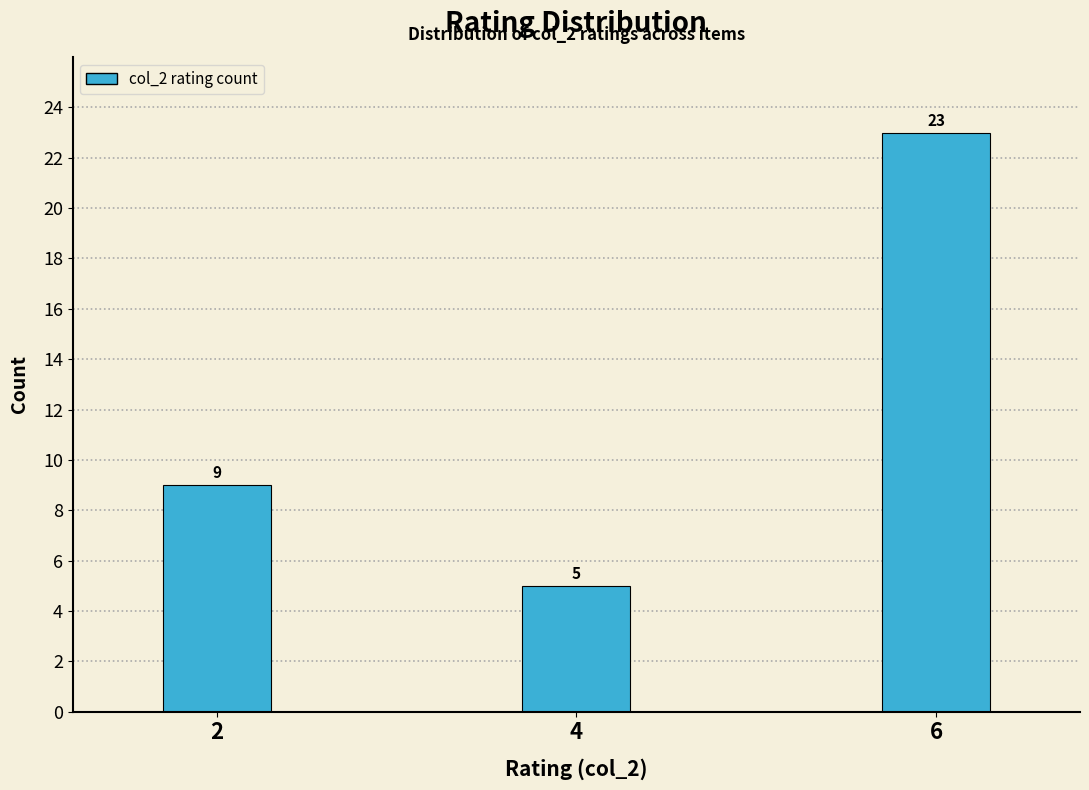

Reading right to left, what are all the values shown in this chart?

23	5	9